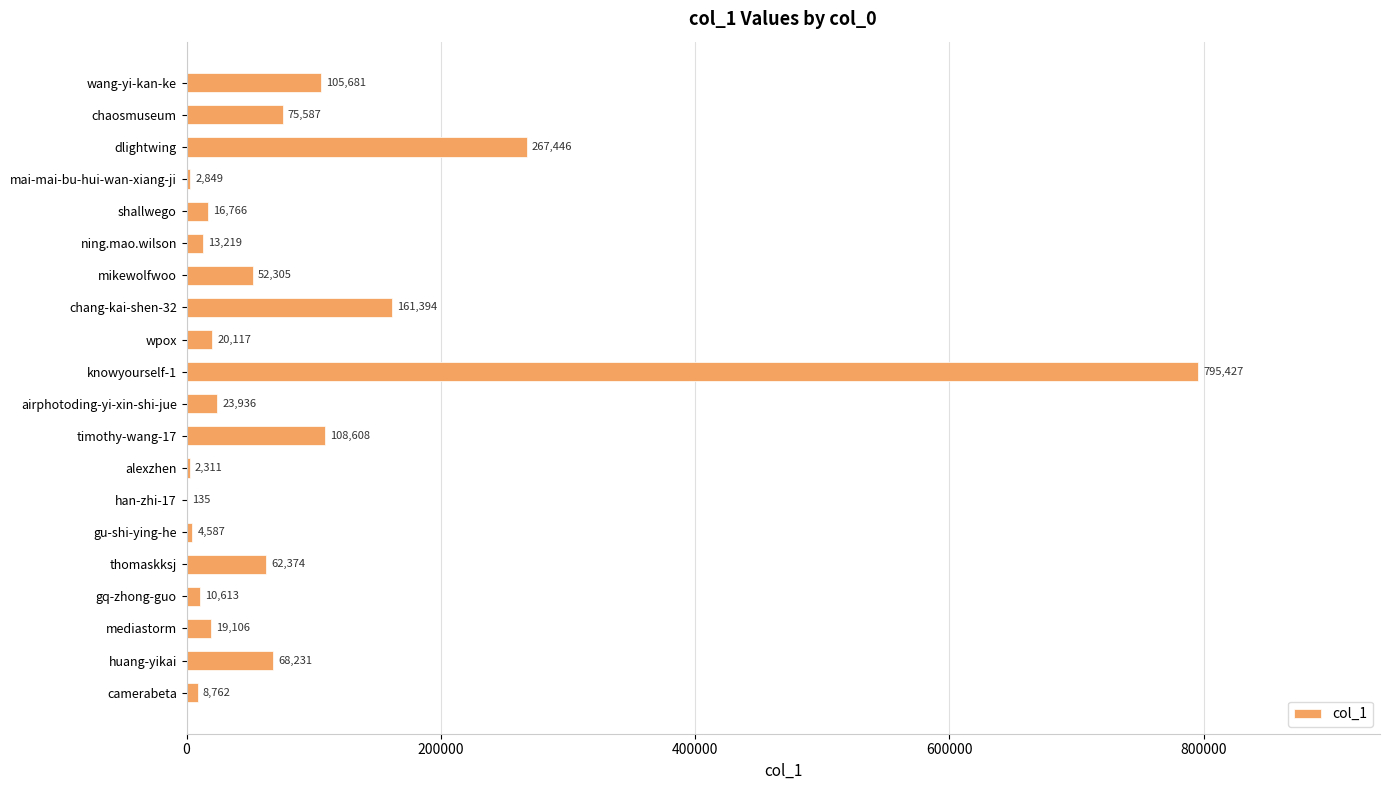

Between ning.mao.wilson and camerabeta, which is larger?

ning.mao.wilson